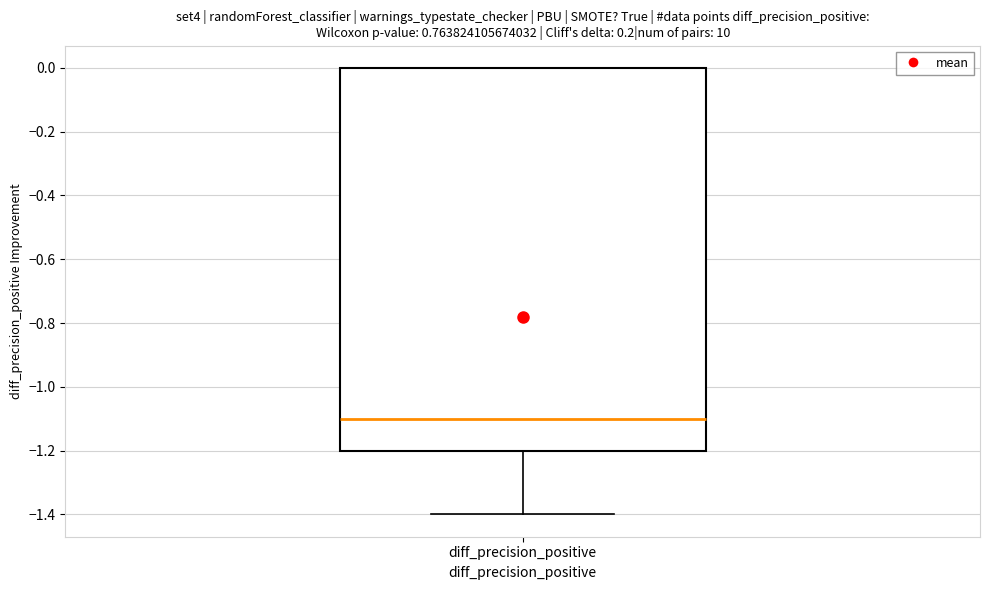

Transcribe this box plot: give where the median line is, the range the box spans, and where the two whiskers end, as read against the y-axis. The values are not printed on the chart, so give them approximately, as read against the axis.

median -1.1, box -1.2 to 0.0, whiskers -1.4 to 0.0